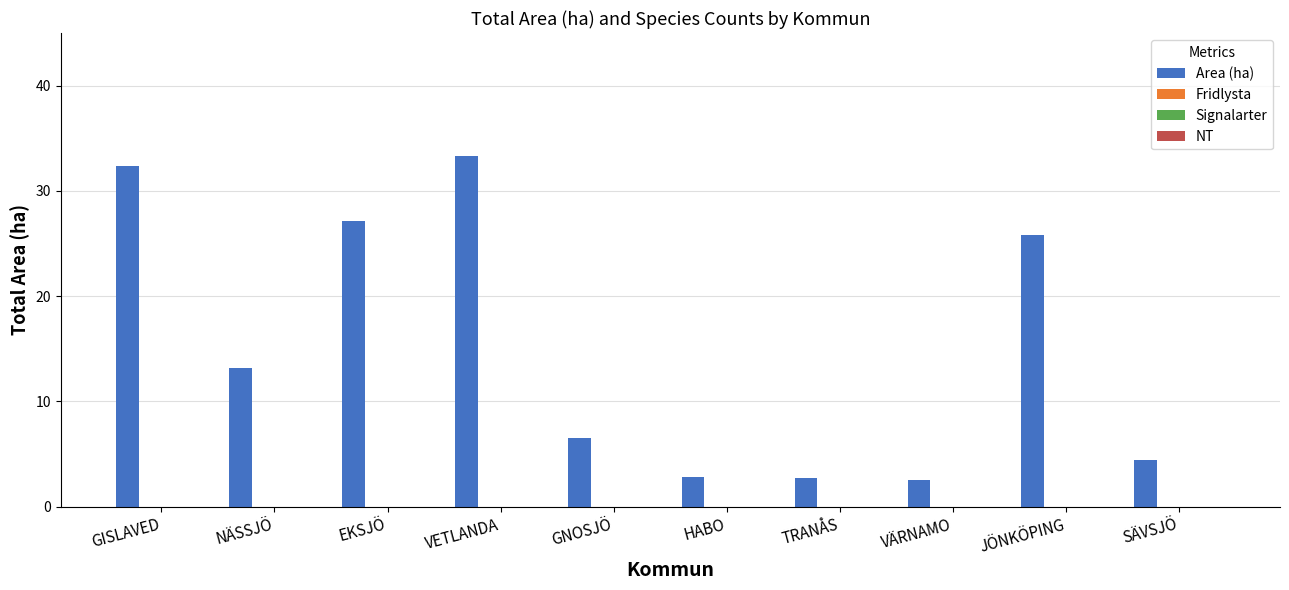

What is the maximum value shown in the chart?

33.3